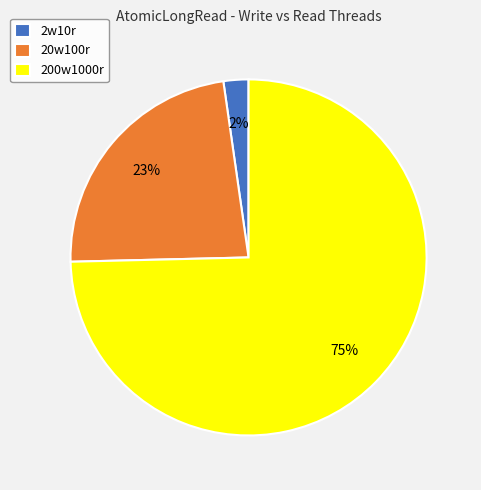

Do 200w1000r and 20w100r together represent more than half of the pie?

Yes